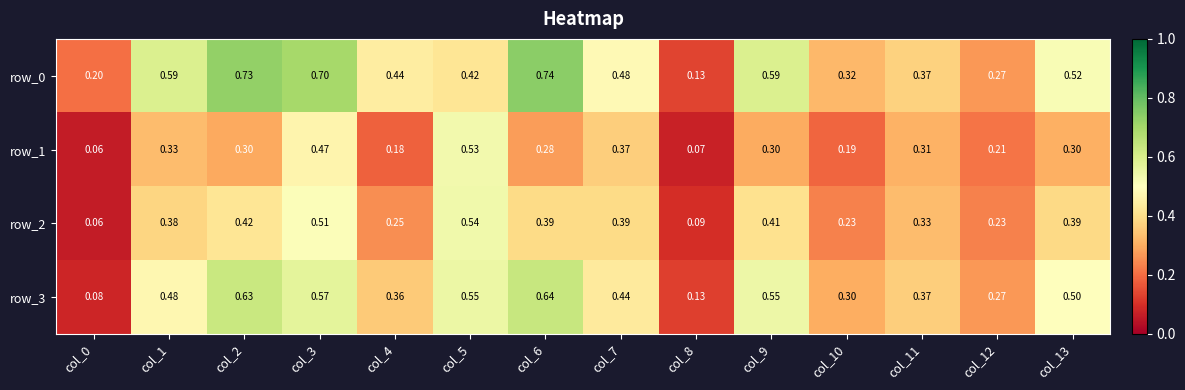

Which category has the highest value across all series?

col_6